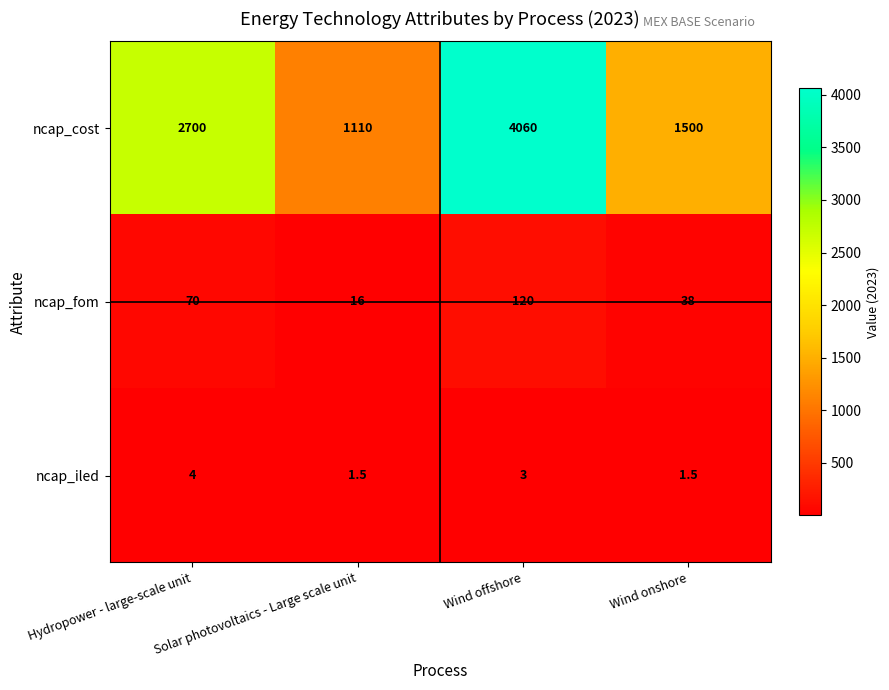

What is the sum of the ncap_fom values at Wind onshore and Wind offshore?

158.0